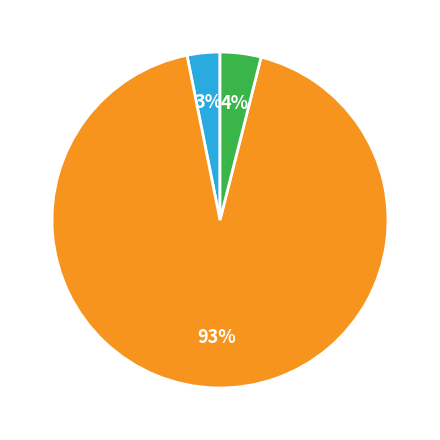

Is there a majority slice in this chart?

Yes